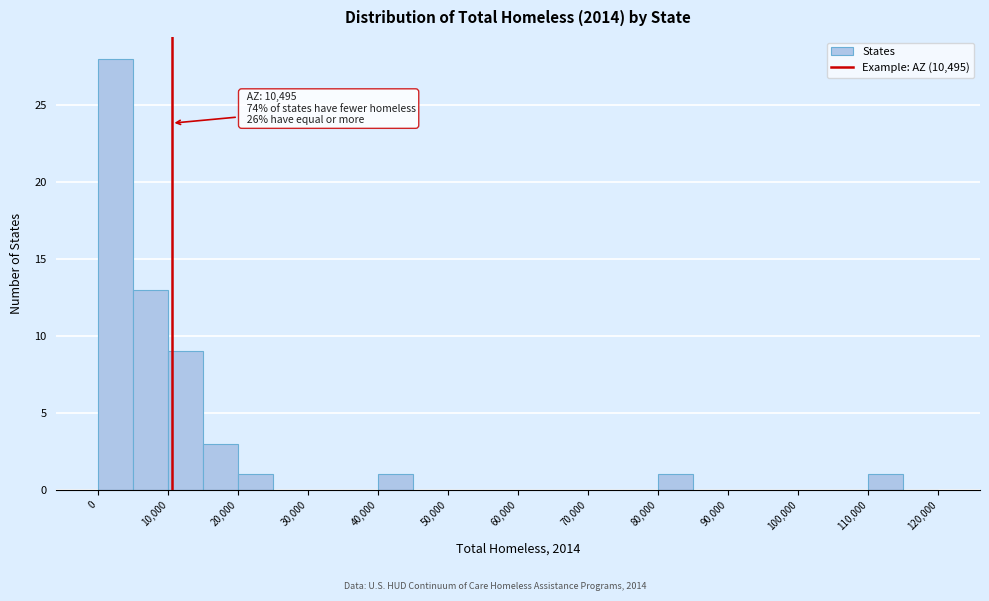

Over which range of the x-axis is the bar tallest?

0 to 5000